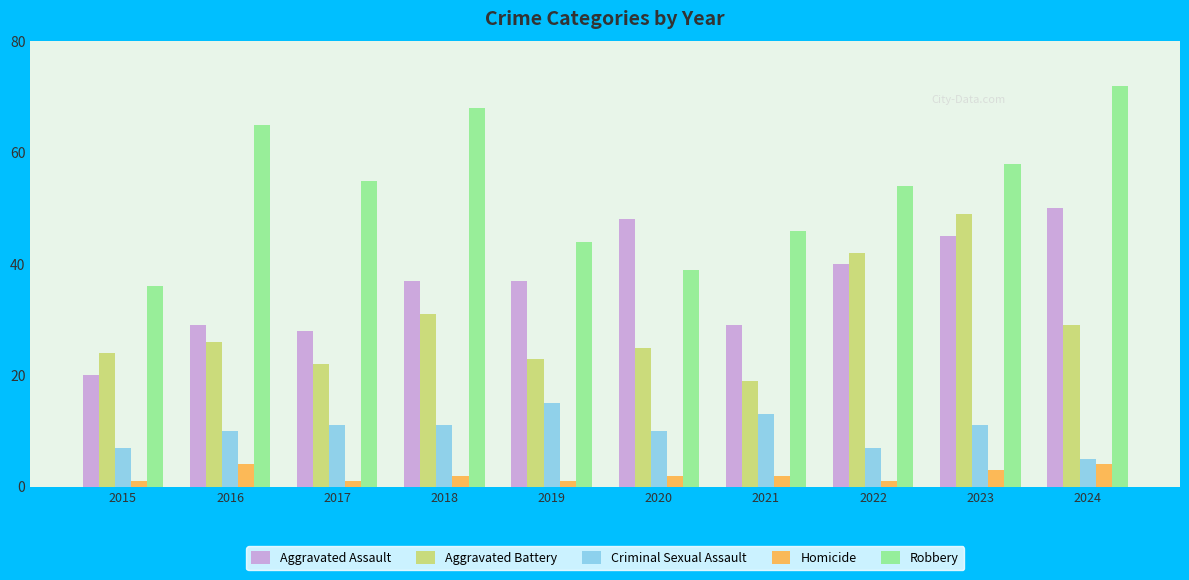

What is the difference between the highest and lowest values at 2021?

44